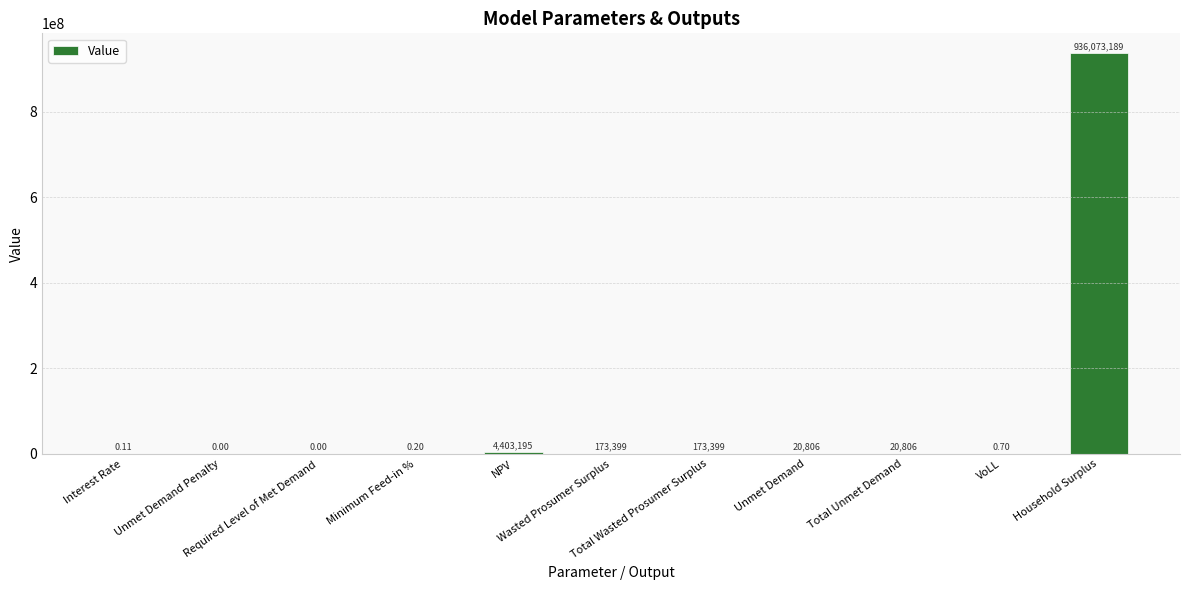

List the labels in order of value, smallest first.

Unmet Demand Penalty, Required Level of Met Demand, Interest Rate, Minimum Feed-in %, VoLL, Unmet Demand, Total Unmet Demand, Wasted Prosumer Surplus, Total Wasted Prosumer Surplus, NPV, Household Surplus